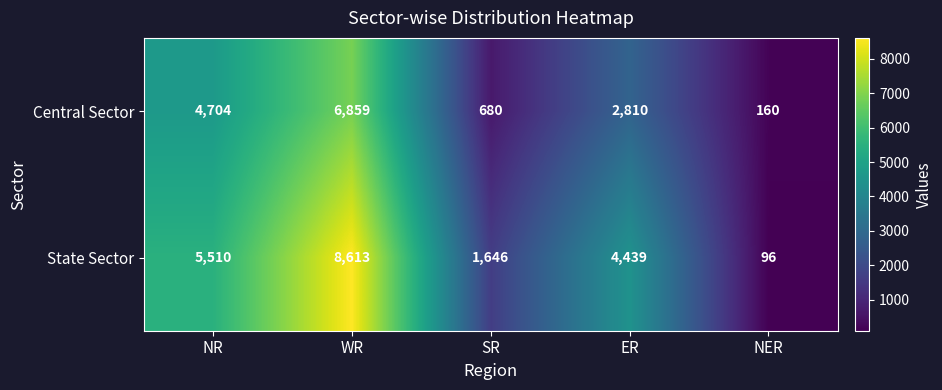

How many series are shown in this chart?

2